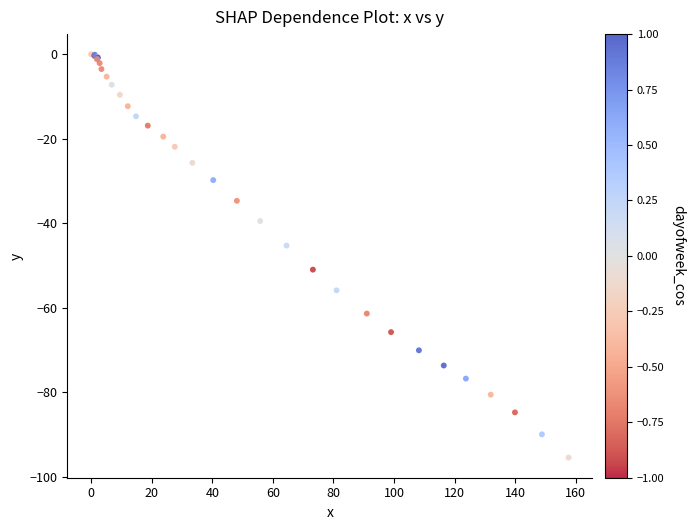

What Y value in the scatter plot is closest to -47?

-45.3